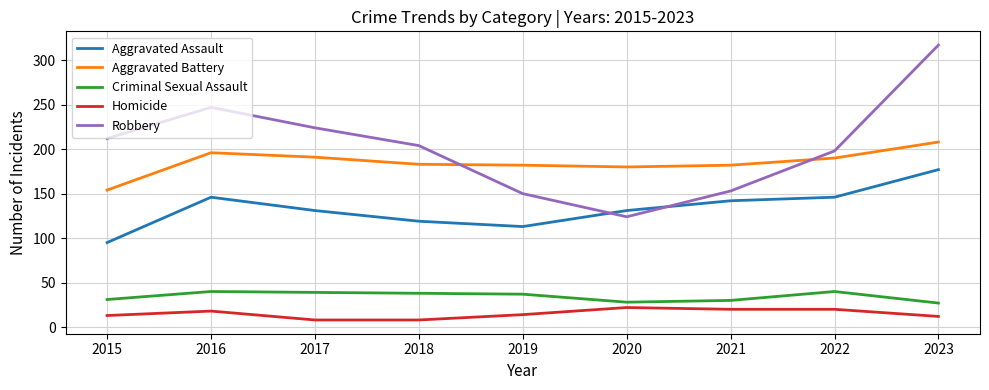

Which label corresponds to the largest value in the chart?

2023